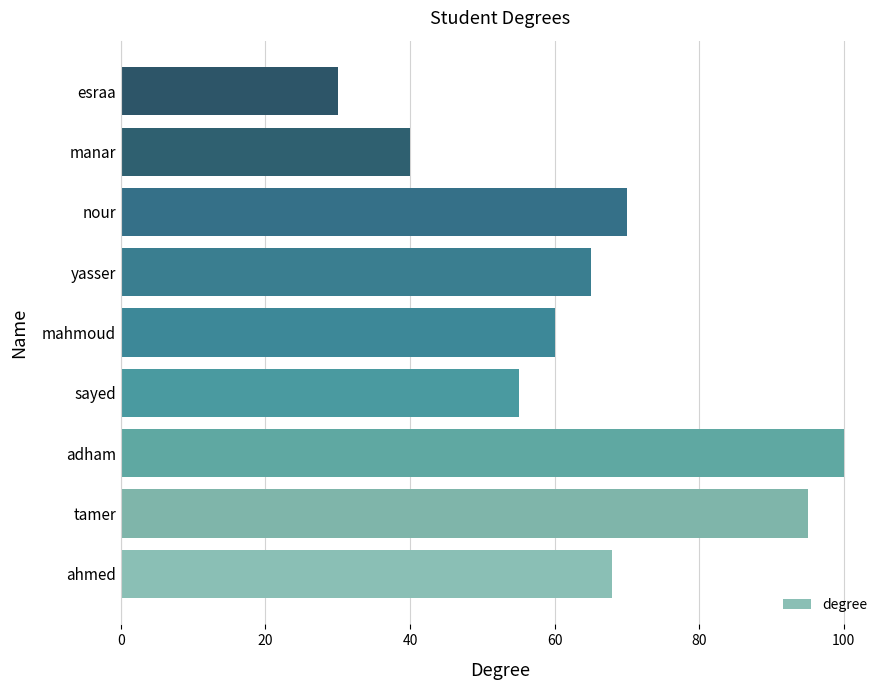

Rank the categories by value from lowest to highest.

esraa, manar, sayed, mahmoud, yasser, ahmed, nour, tamer, adham